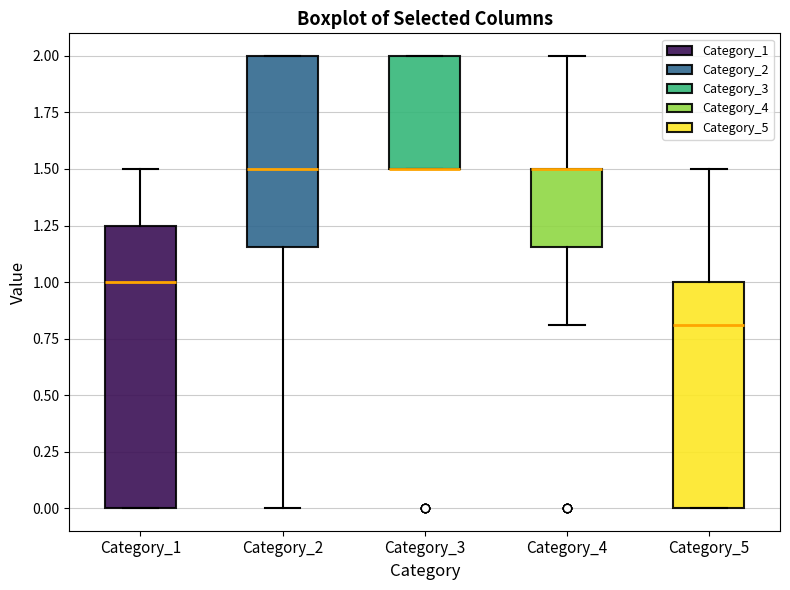

Reading left to right, transcribe this box plot: for each box, give where its median line is, the range the box spans, and where its two whiskers end, as read against the y-axis. The values are not printed on the chart, so give them approximately, as read against the axis.

Category_1: median 1.00, box 0.00 to 1.25, whiskers 0.00 to 1.50
Category_2: median 1.50, box 1.15 to 2.00, whiskers 0.00 to 2.00
Category_3: median 1.50 (drawn on the box's lower edge), box 1.50 to 2.00, whiskers 1.50 to 2.00
Category_4: median 1.50 (drawn on the box's upper edge), box 1.15 to 1.50, whiskers 0.80 to 2.00
Category_5: median 0.80, box 0.00 to 1.00, whiskers 0.00 to 1.50